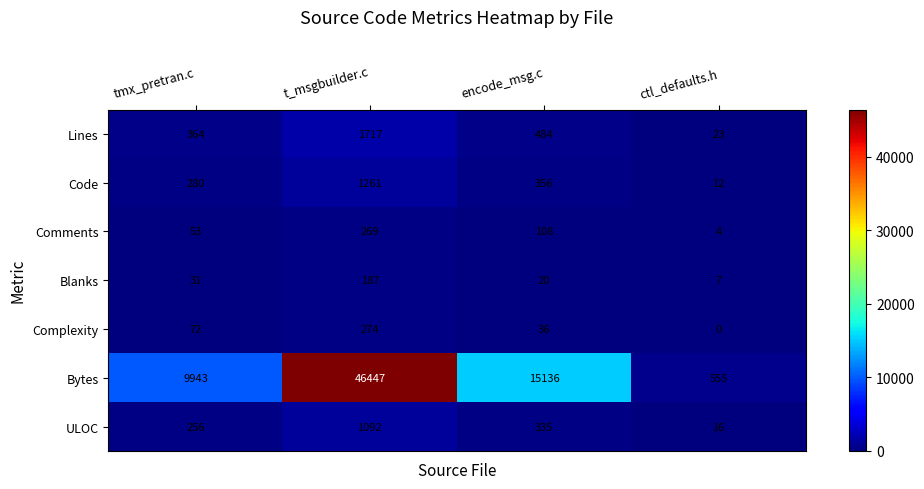

List the labels in order of Code value, largest first.

t_msgbuilder.c, encode_msg.c, tmx_pretran.c, ctl_defaults.h